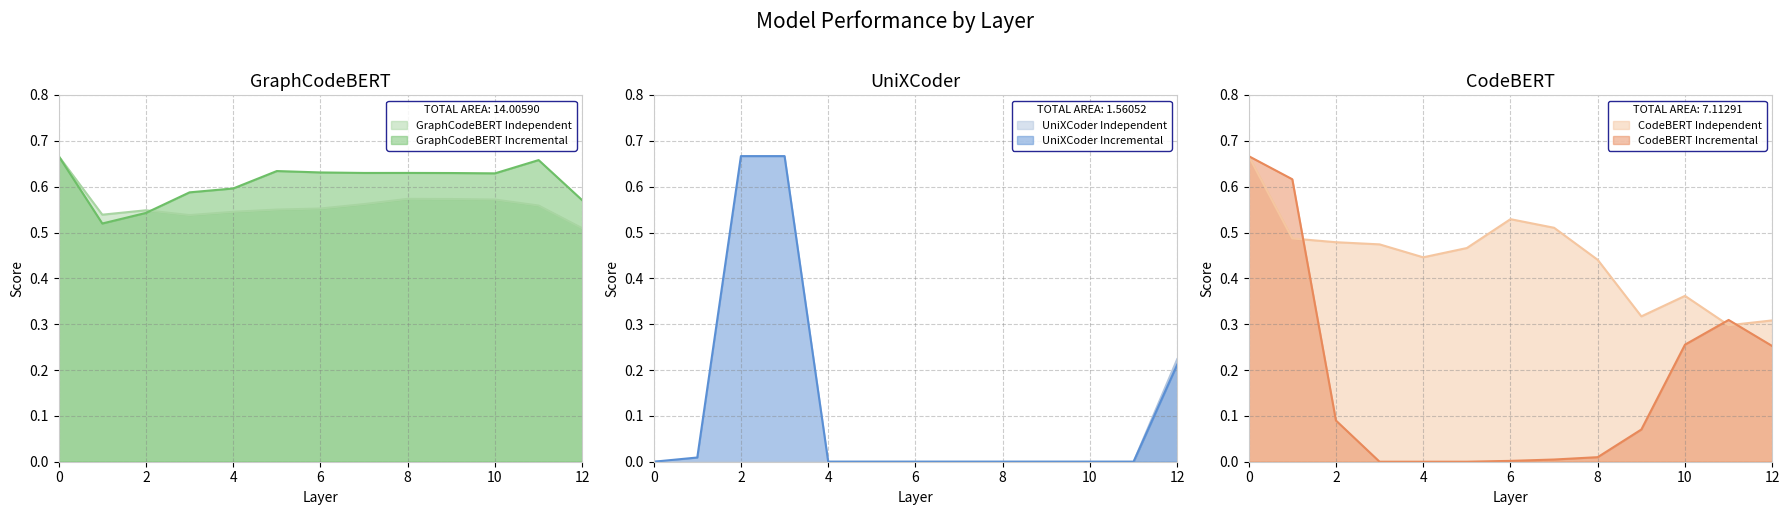

True or false: GraphCodeBERT Independent has more than 2 points higher than both neighbors.

False